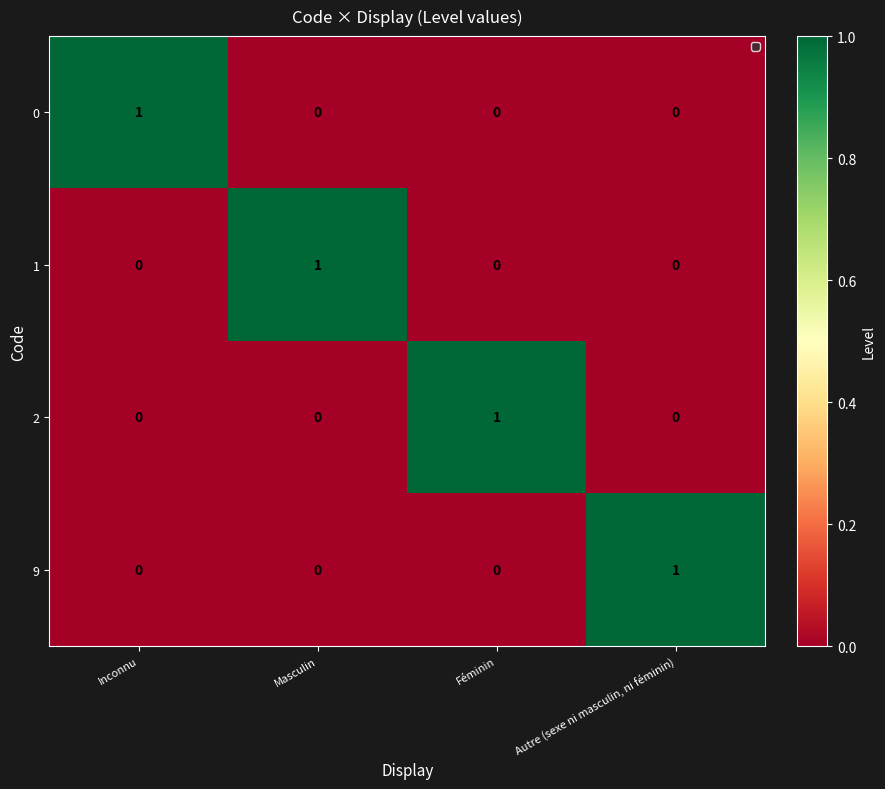

Count the 0 values in the range 0 to 1.

4